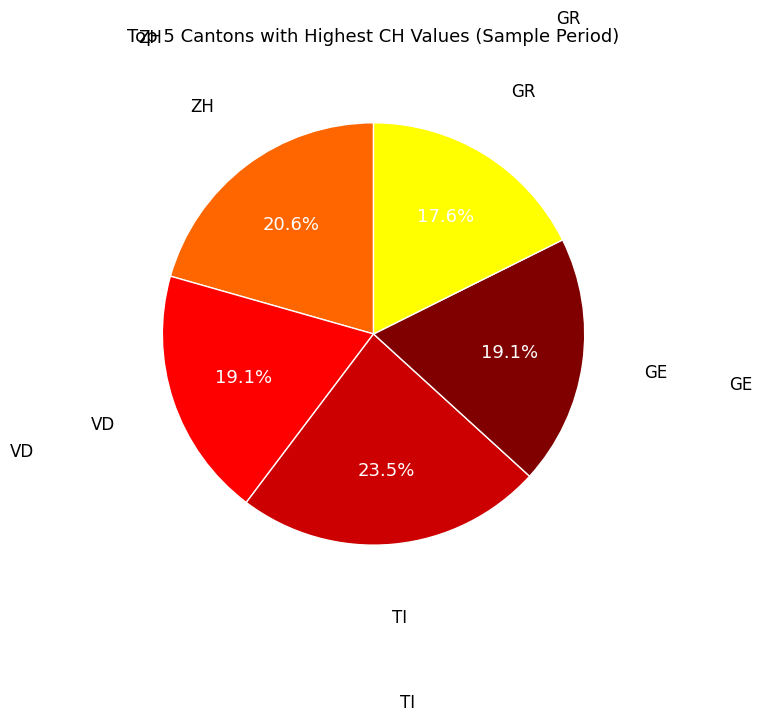

Is there a majority slice in this chart?

No